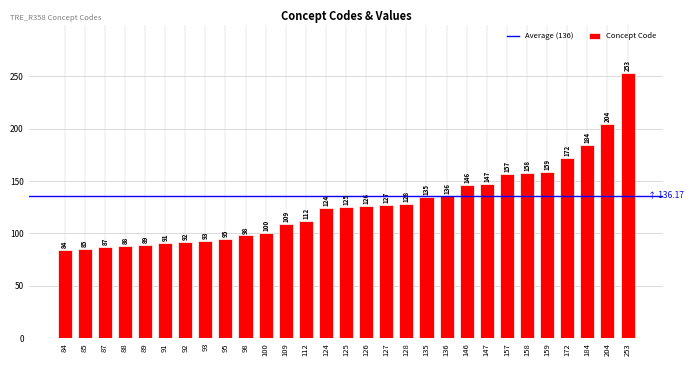

Approximately how many times larger is the value at 135 compared to 159?

0.8